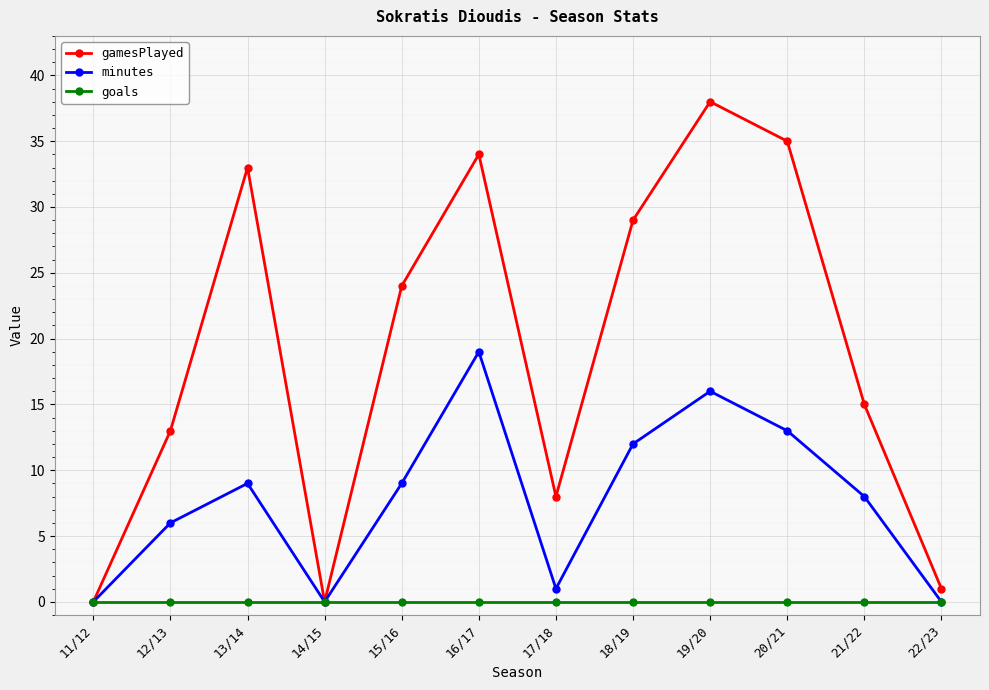

Is it true that gamesPlayed equals 20 at 12/13?

False